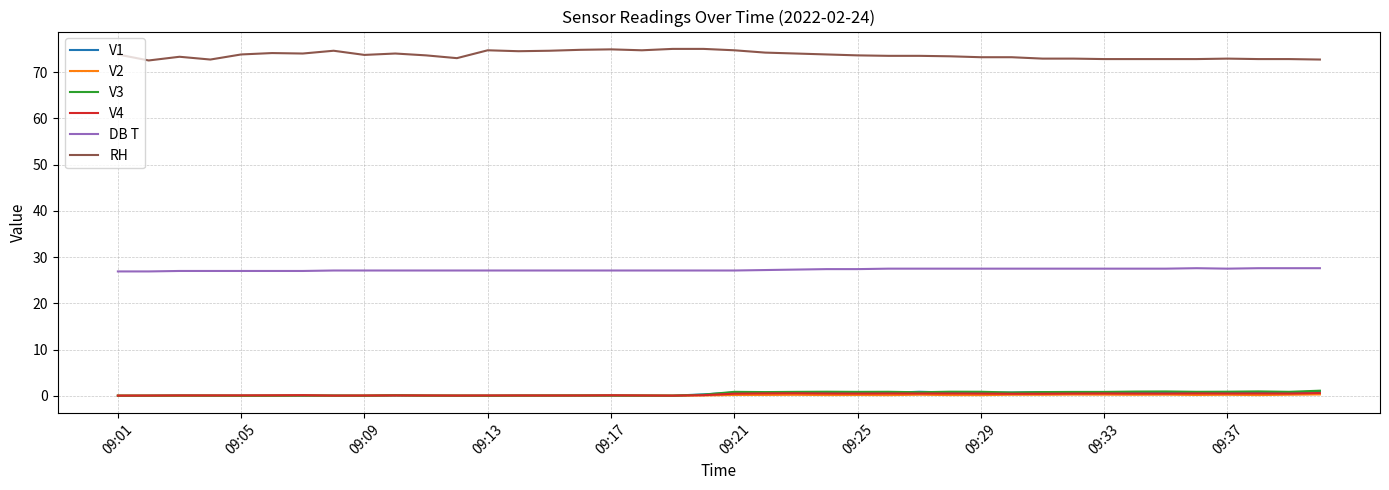

Which series has the largest total across all categories?

RH